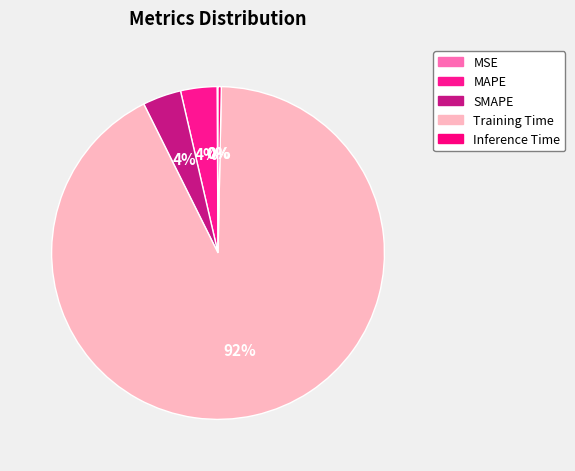

Which slice represents more than half of the pie?

Training Time